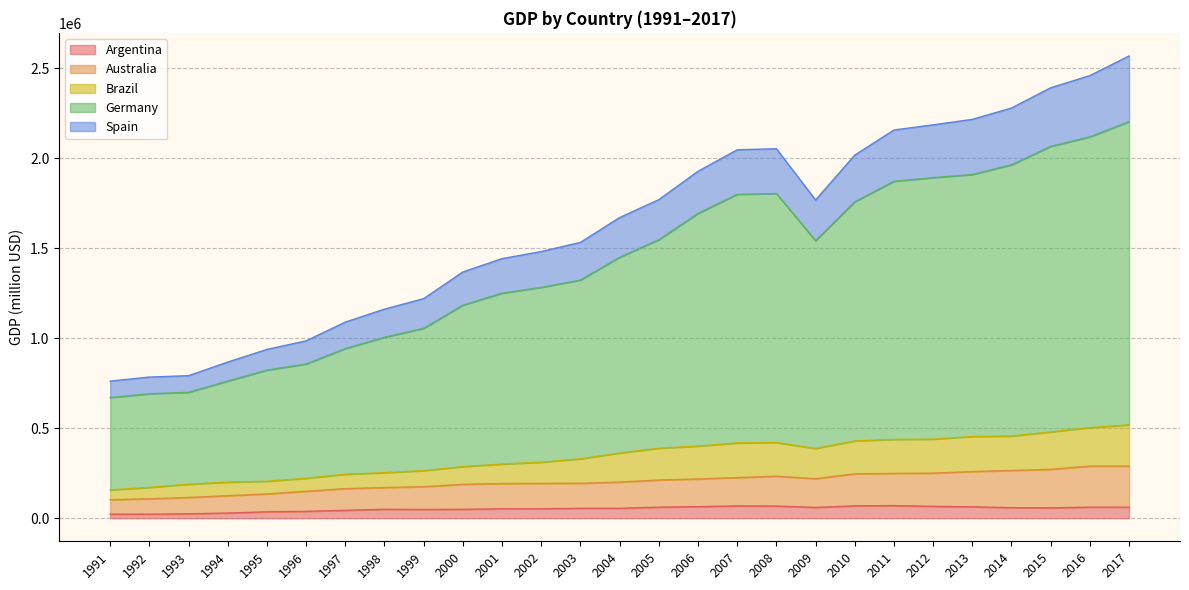

What are all the series names shown in the legend?

Argentina, Australia, Brazil, Germany, Spain